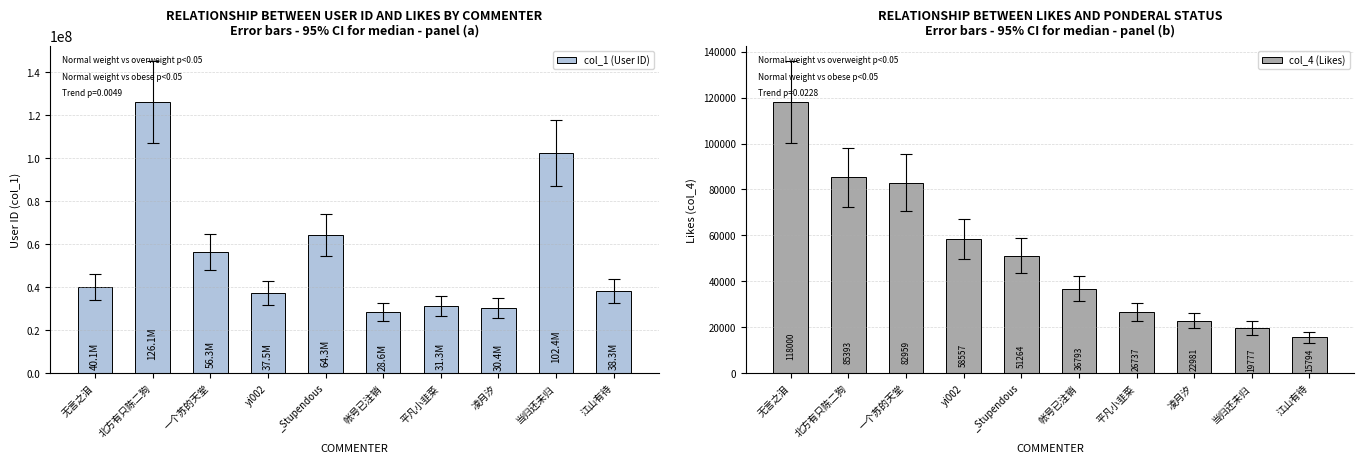

List the series in order of their peak value, highest first.

col_1 (User ID), col_4 (Likes)